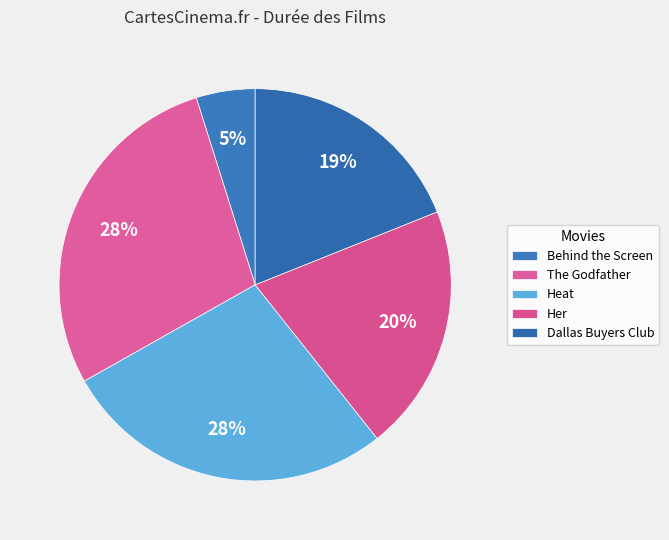

What percentage do The Godfather and Her together represent?

48.7%